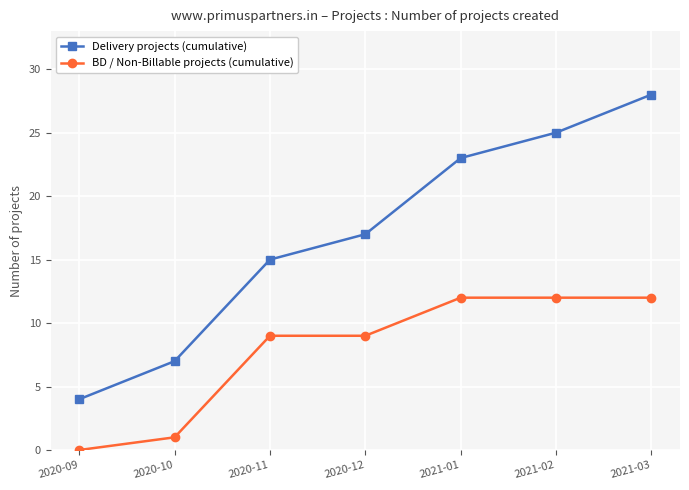

Reading left to right, extract all data points from this chart.

Delivery projects (cumulative): 2020-09=4	2020-10=7	2020-11=15	2020-12=17	2021-01=23	2021-02=25	2021-03=28
BD / Non-Billable projects (cumulative): 2020-09=0	2020-10=1	2020-11=9	2020-12=9	2021-01=12	2021-02=12	2021-03=12